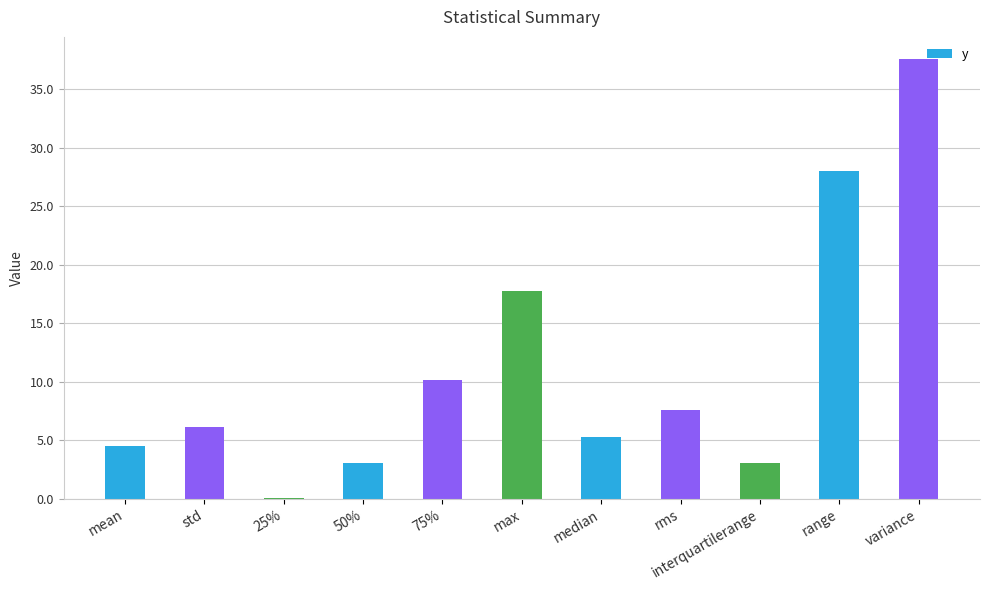

What is the maximum value shown in the chart?

37.6